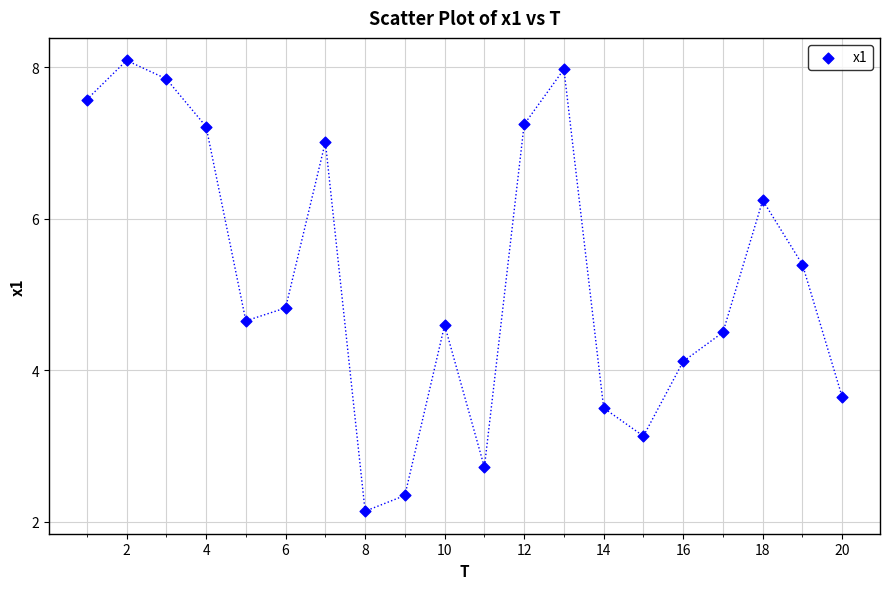

What is the range of Y values (max minus min)?

6.0